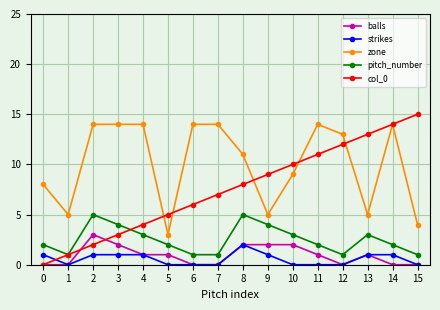

Reading left to right, transcribe all the data shown in this chart.

balls: 0	0	3	2	1	1	0	0	2	2	2	1	0	1	0	0
strikes: 1	0	1	1	1	0	0	0	2	1	0	0	0	1	1	0
zone: 8	5	14	14	14	3	14	14	11	5	9	14	13	5	14	4
pitch_number: 2	1	5	4	3	2	1	1	5	4	3	2	1	3	2	1
col_0: 0	1	2	3	4	5	6	7	8	9	10	11	12	13	14	15